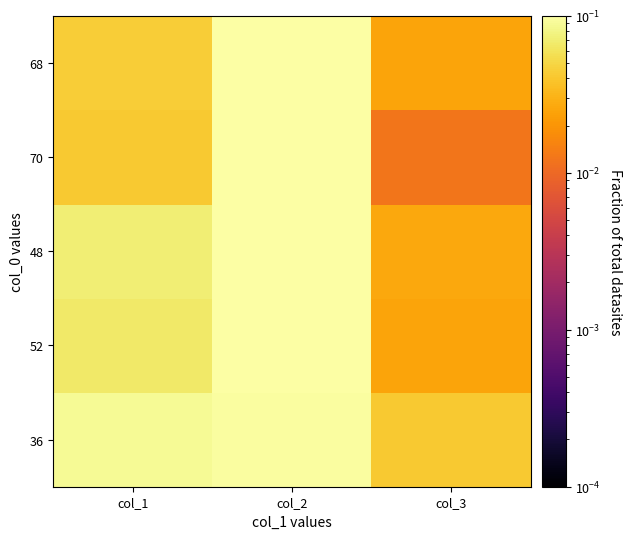

Reading right to left, list all the values displayed in this chart.

36: col_3=0.0	col_2=0.1	col_1=0.1
52: col_3=0.0	col_2=0.1	col_1=0.1
48: col_3=0.0	col_2=0.1	col_1=0.1
70: col_3=0.0	col_2=0.1	col_1=0.0
68: col_3=0.0	col_2=0.1	col_1=0.0